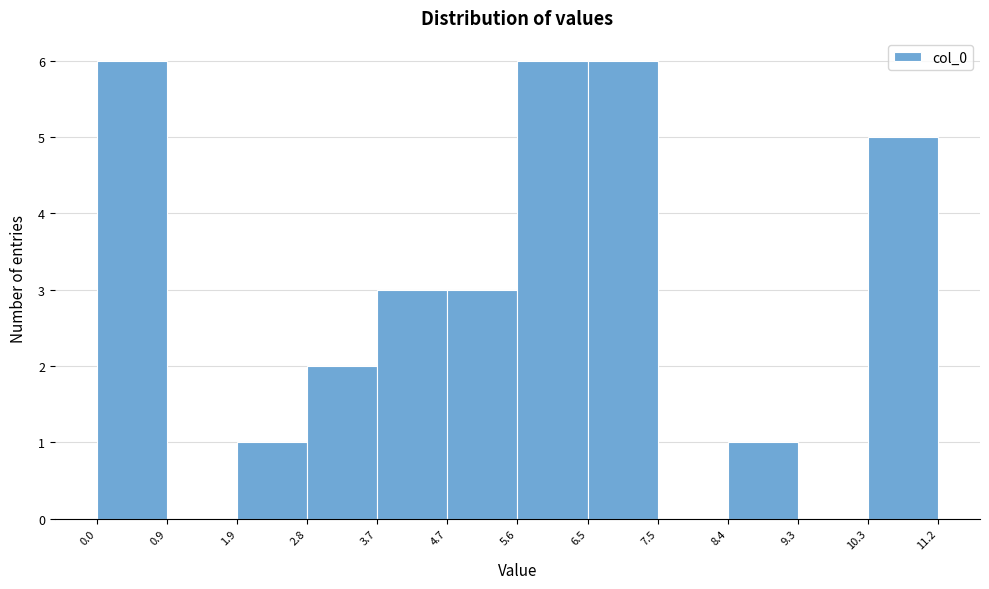

Reading left to right, list every bar in this chart as the range it spans on the x-axis followed by its height. The values are not printed on the chart, so give them approximately, as read against the axis.

0.0 to 0.9: 6
0.9 to 1.9: 0
1.9 to 2.8: 1
2.8 to 3.7: 2
3.7 to 4.7: 3
4.7 to 5.6: 3
5.6 to 6.5: 6
6.5 to 7.5: 6
7.5 to 8.4: 0
8.4 to 9.3: 1
9.3 to 10.3: 0
10.3 to 11.2: 5